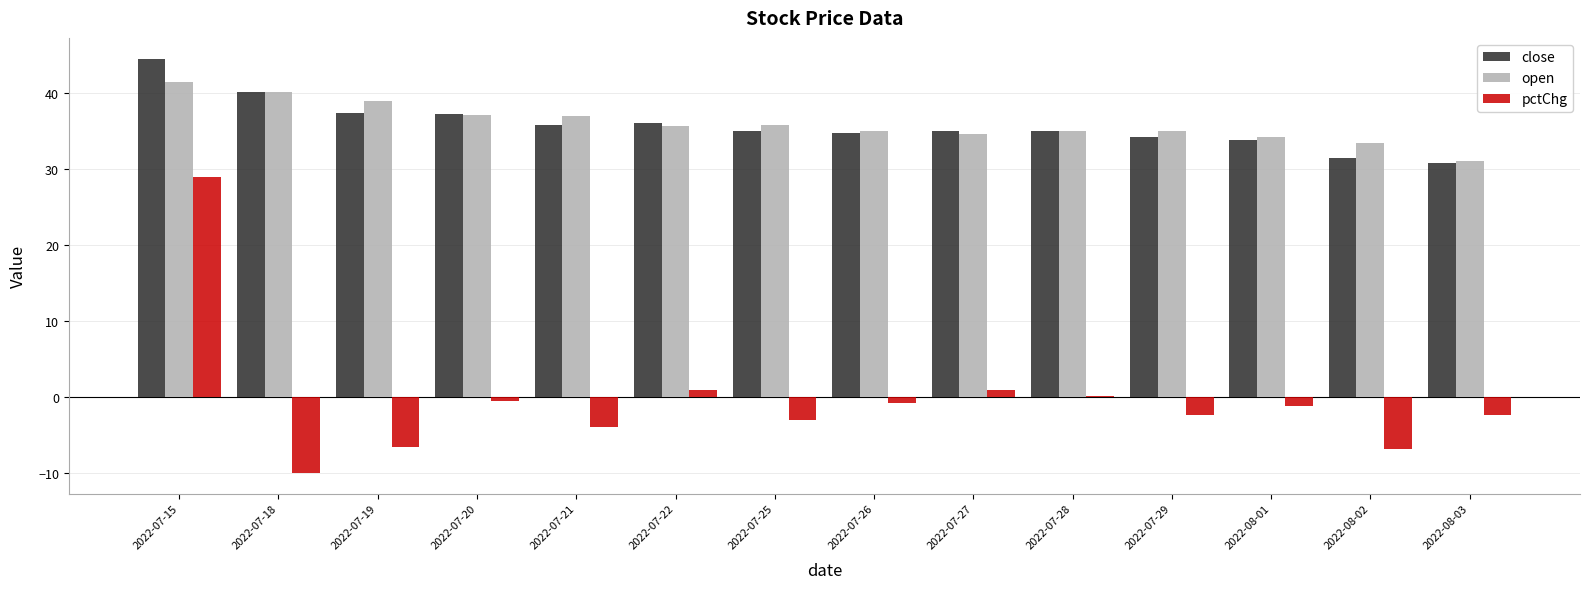

At which category does the chart reach its peak across all series?

2022-07-15